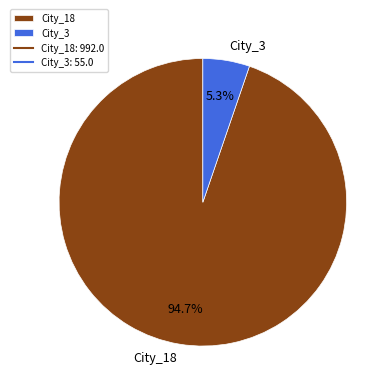

Which slice is the largest?

City_18